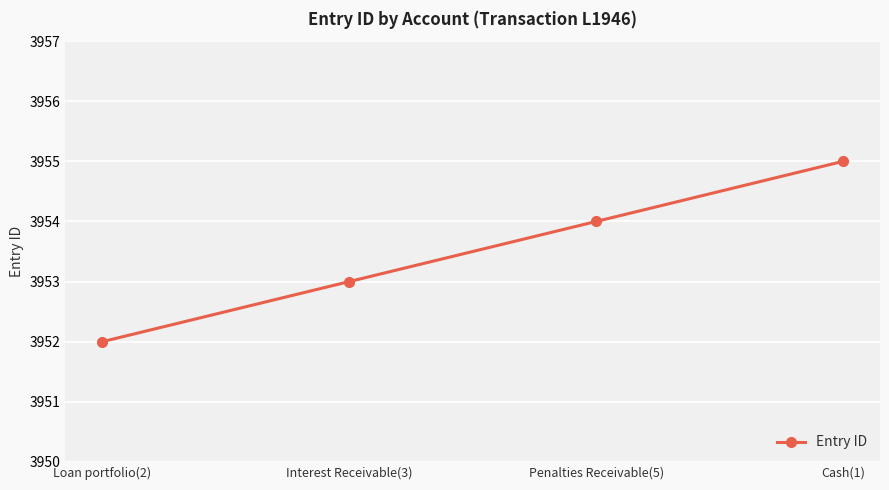

Where is the data nearest to the value 3953?

Interest Receivable(3)